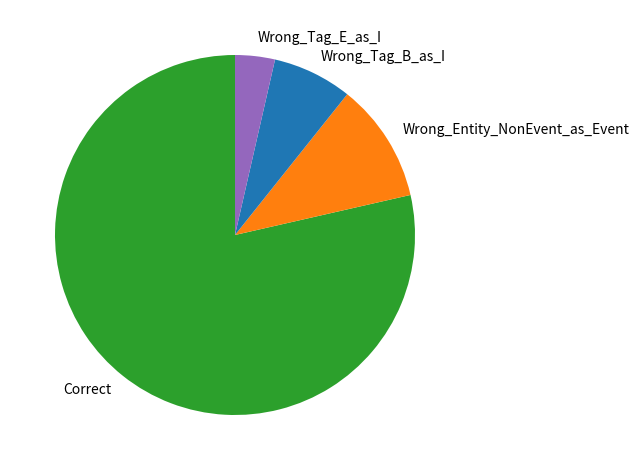

How many segments does this pie chart have?

4